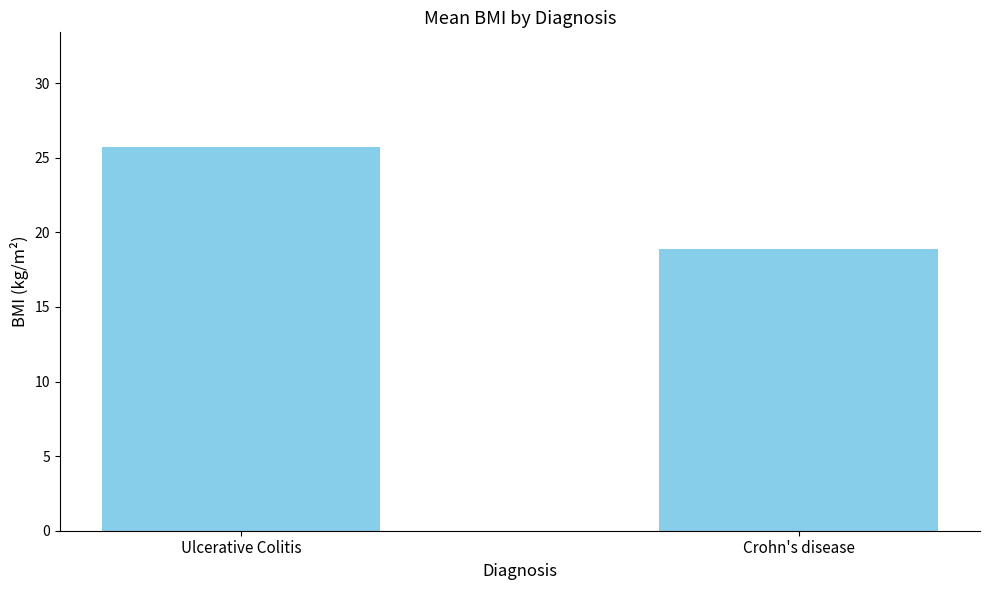

At which label does the data first exceed 25?

Ulcerative Colitis